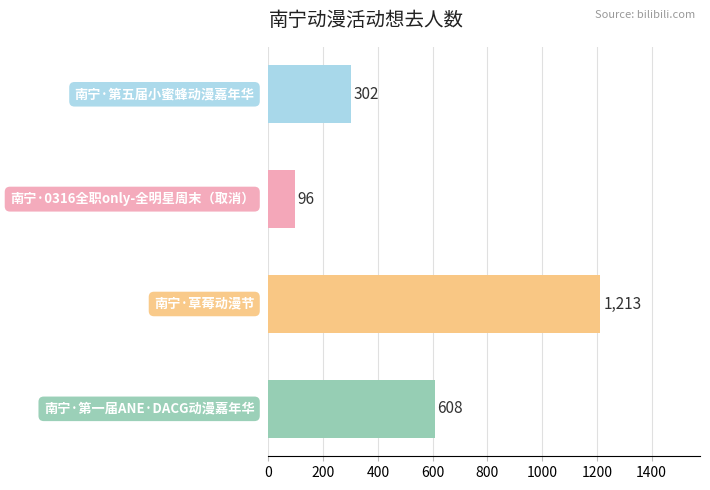

What is the difference between the second highest and minimum values?

512